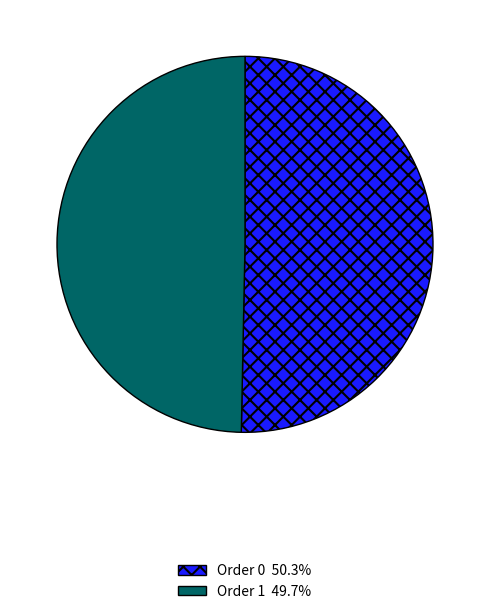

Is there a majority slice in this chart?

Yes